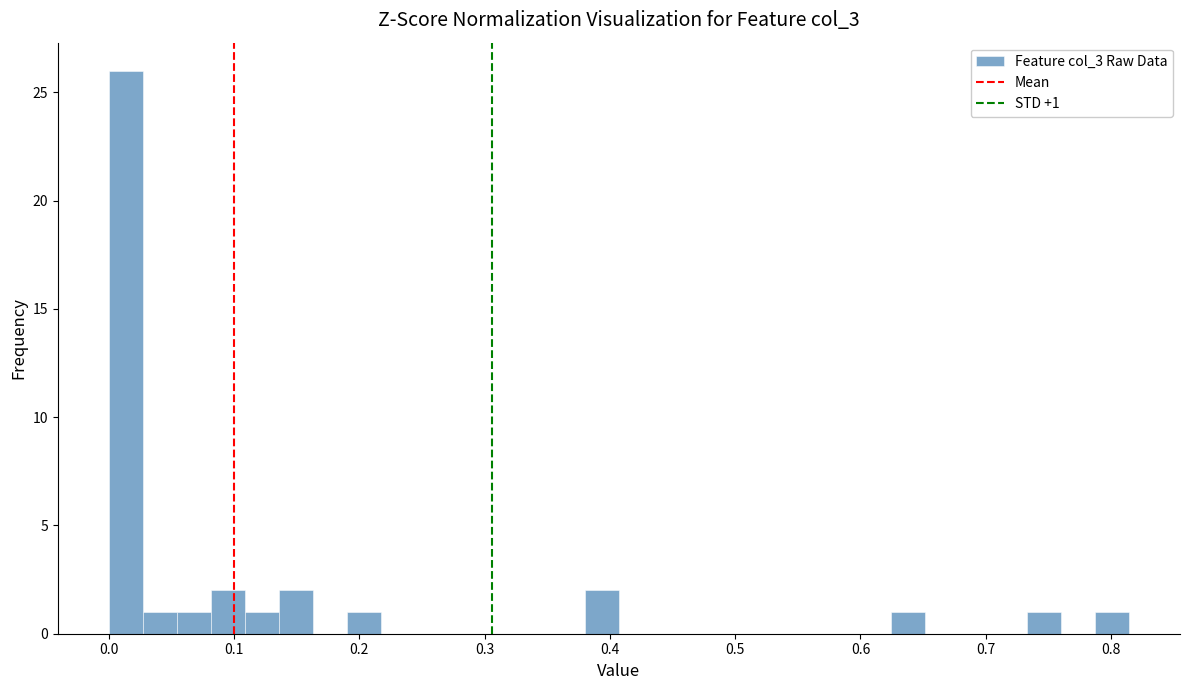

Read against the x-axis, roughly where is the centre of the tallest bar?

0.01